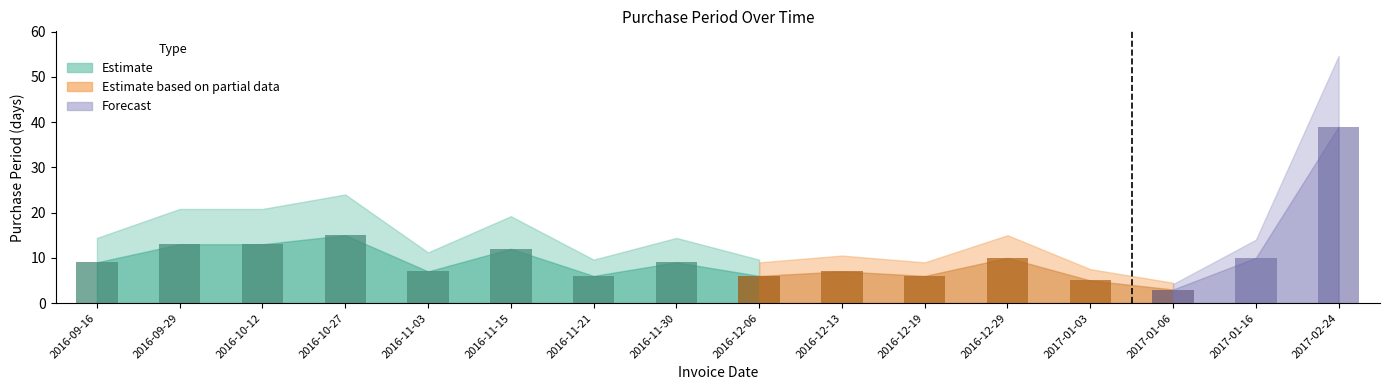

What is the approximate value at 2016-12-19, to the nearest 5?

5